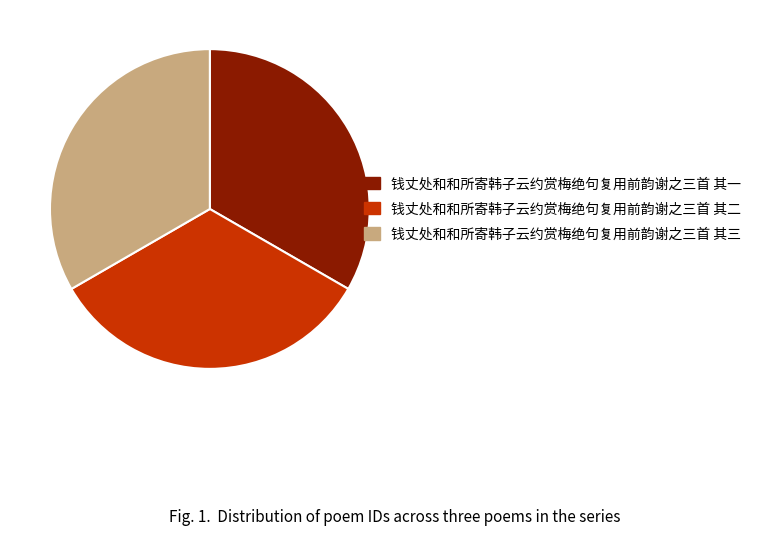

Does 钱丈处和和所寄韩子云约赏梅绝句复用前韵谢之三首 其二 account for over 50% of the chart?

No